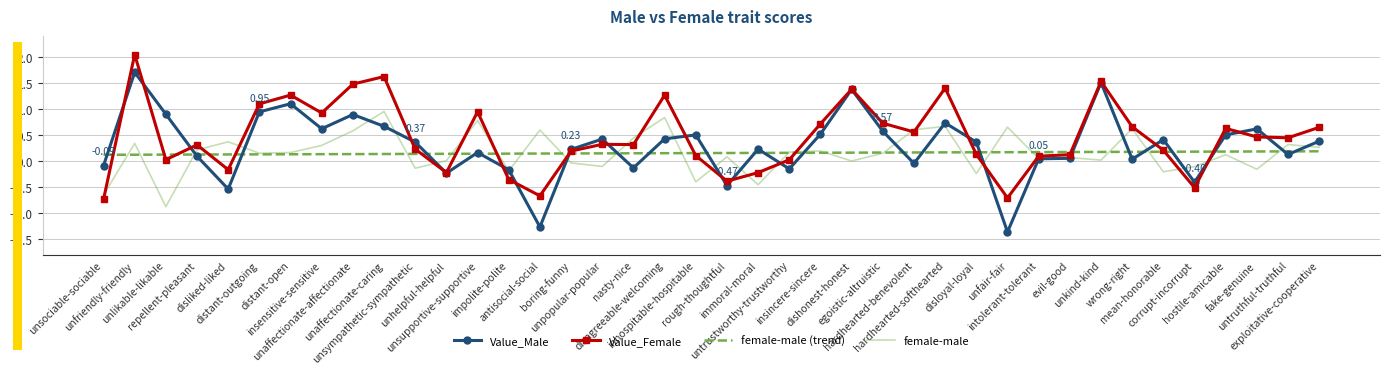

True or false: Value_Male has a value of 0.7 at unaffectionate-caring.

True